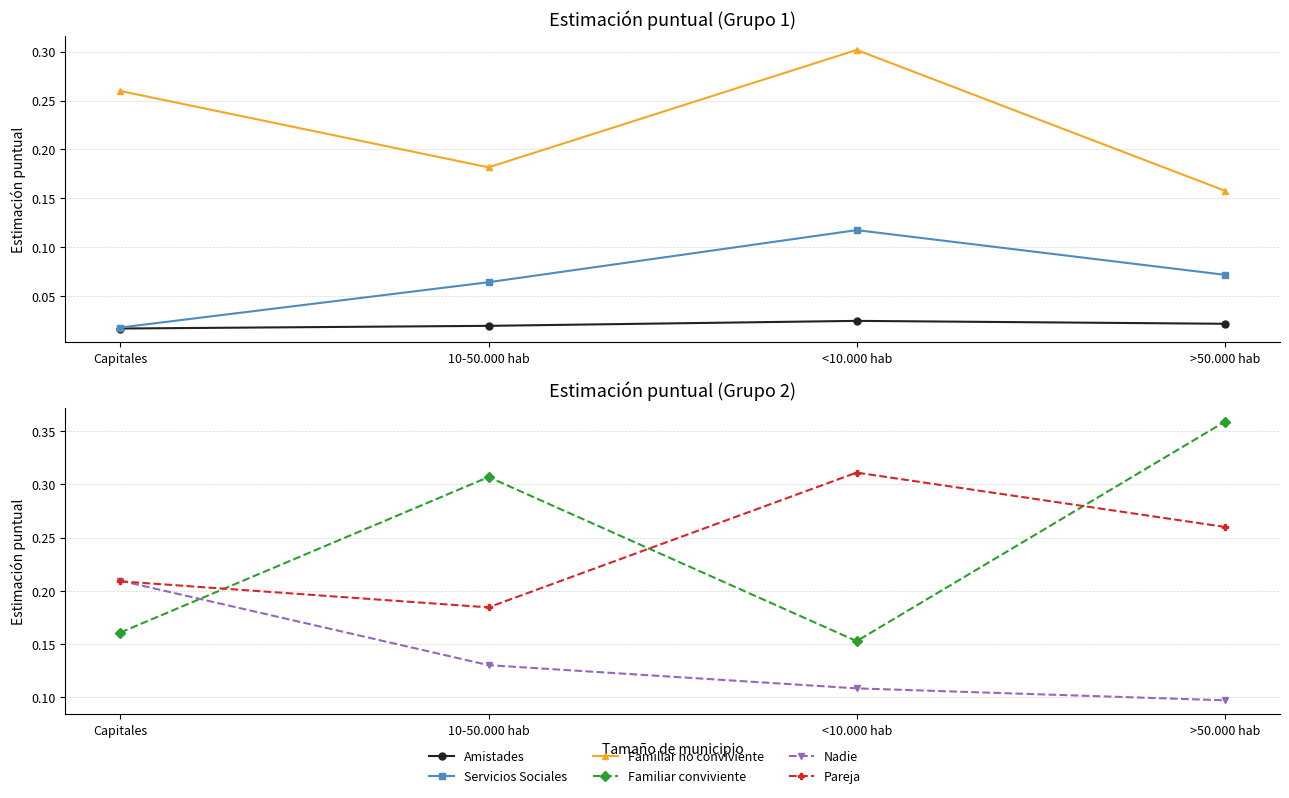

Reading left to right, extract all data points from this chart.

Amistades: Capitales=0.0	10-50.000 hab=0.0	<10.000 hab=0.0	>50.000 hab=0.0
Servicios Sociales: Capitales=0.0	10-50.000 hab=0.1	<10.000 hab=0.1	>50.000 hab=0.1
Familiar no conviviente: Capitales=0.3	10-50.000 hab=0.2	<10.000 hab=0.3	>50.000 hab=0.2
Familiar conviviente: Capitales=0.2	10-50.000 hab=0.3	<10.000 hab=0.2	>50.000 hab=0.4
Nadie: Capitales=0.2	10-50.000 hab=0.1	<10.000 hab=0.1	>50.000 hab=0.1
Pareja: Capitales=0.2	10-50.000 hab=0.2	<10.000 hab=0.3	>50.000 hab=0.3